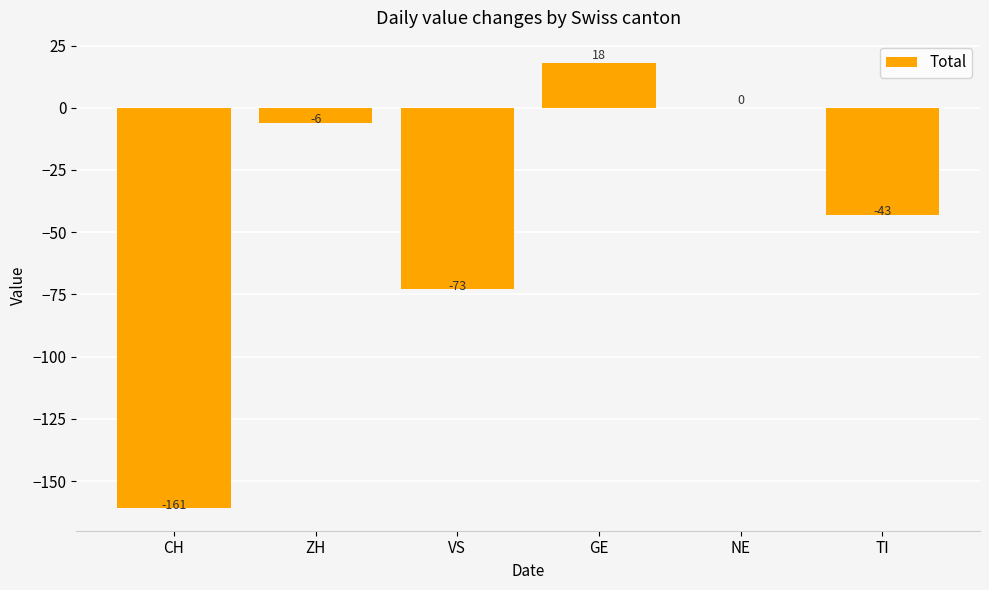

At which category does the chart reach its peak across all series?

GE